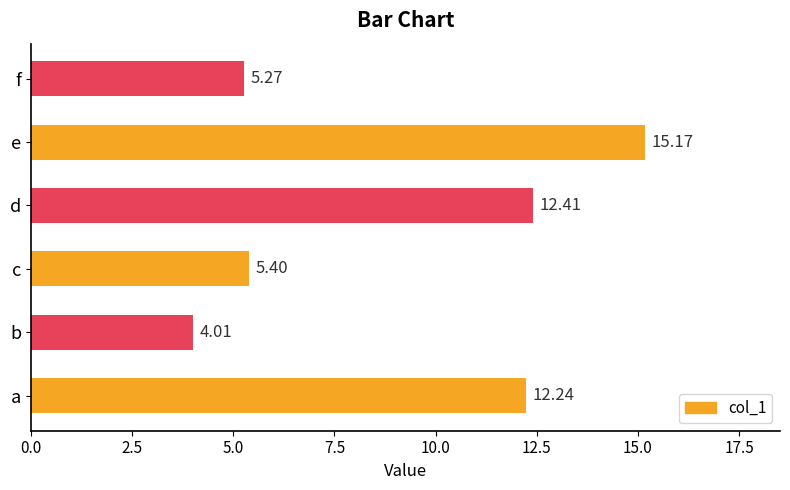

Rank the categories by value from highest to lowest.

e, d, a, c, f, b